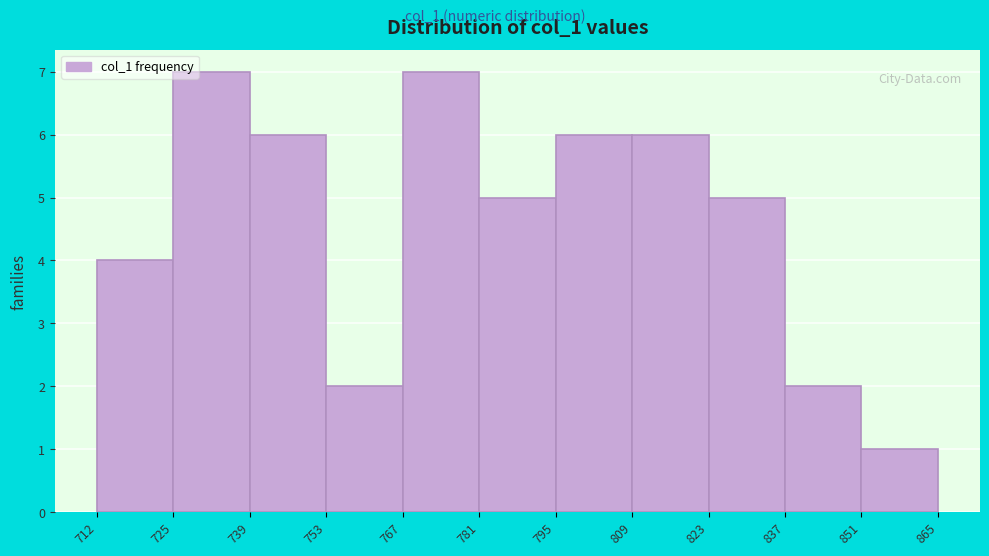

Reading left to right, transcribe this chart: for each bar, give the range it covers on the x-axis and its height. The values are not printed on the chart, so give them approximately, as read against the axis.

712 to 725: 4
725 to 739: 7
739 to 753: 6
753 to 767: 2
767 to 781: 7
781 to 795: 5
795 to 809: 6
809 to 823: 6
823 to 837: 5
837 to 851: 2
851 to 865: 1